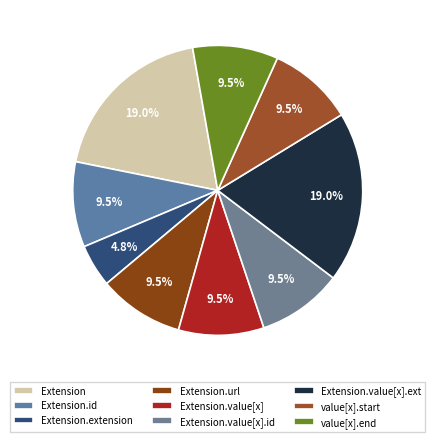

To the nearest percent, what is the average slice percentage?

11%